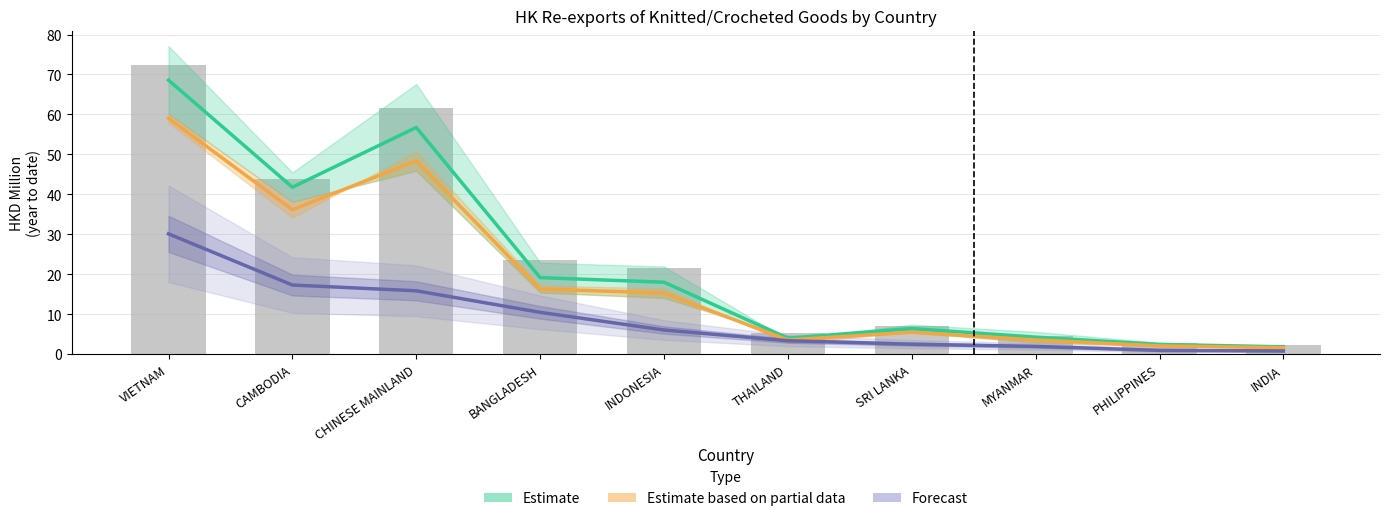

Where does the Forecast series first go above 6?

VIETNAM